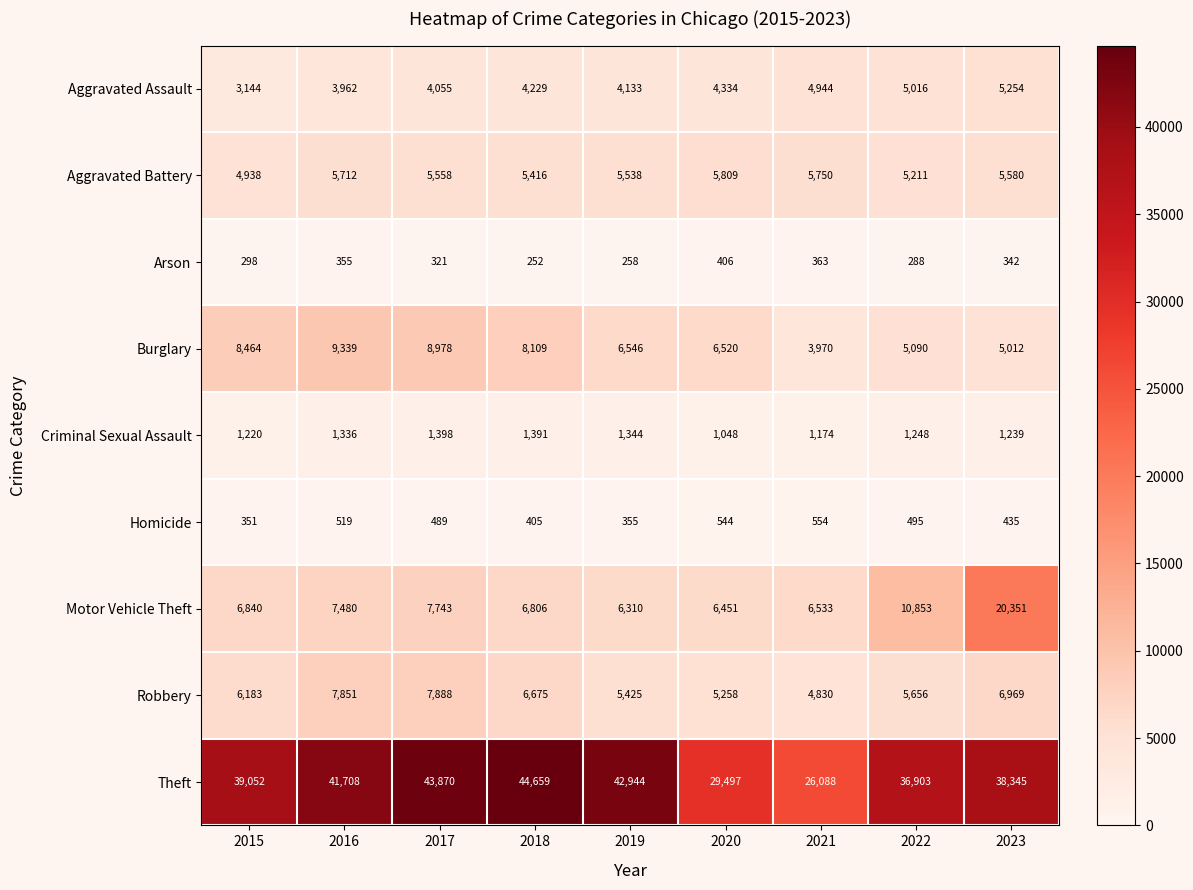

What is the sum of the Arson values at 2018 and 2016?

607